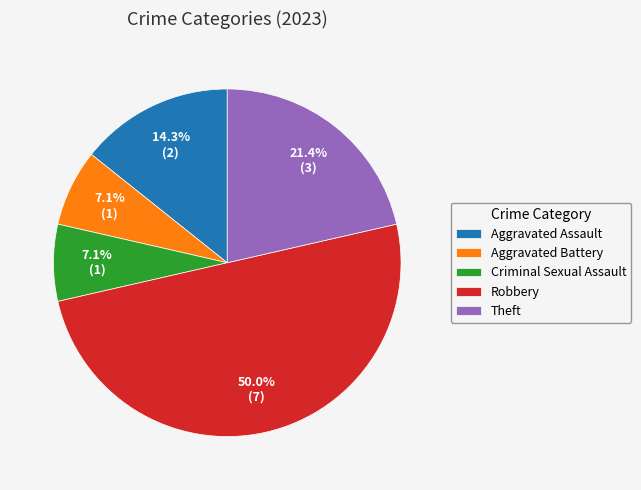

Is it true that Aggravated Battery is 16% of the pie?

False